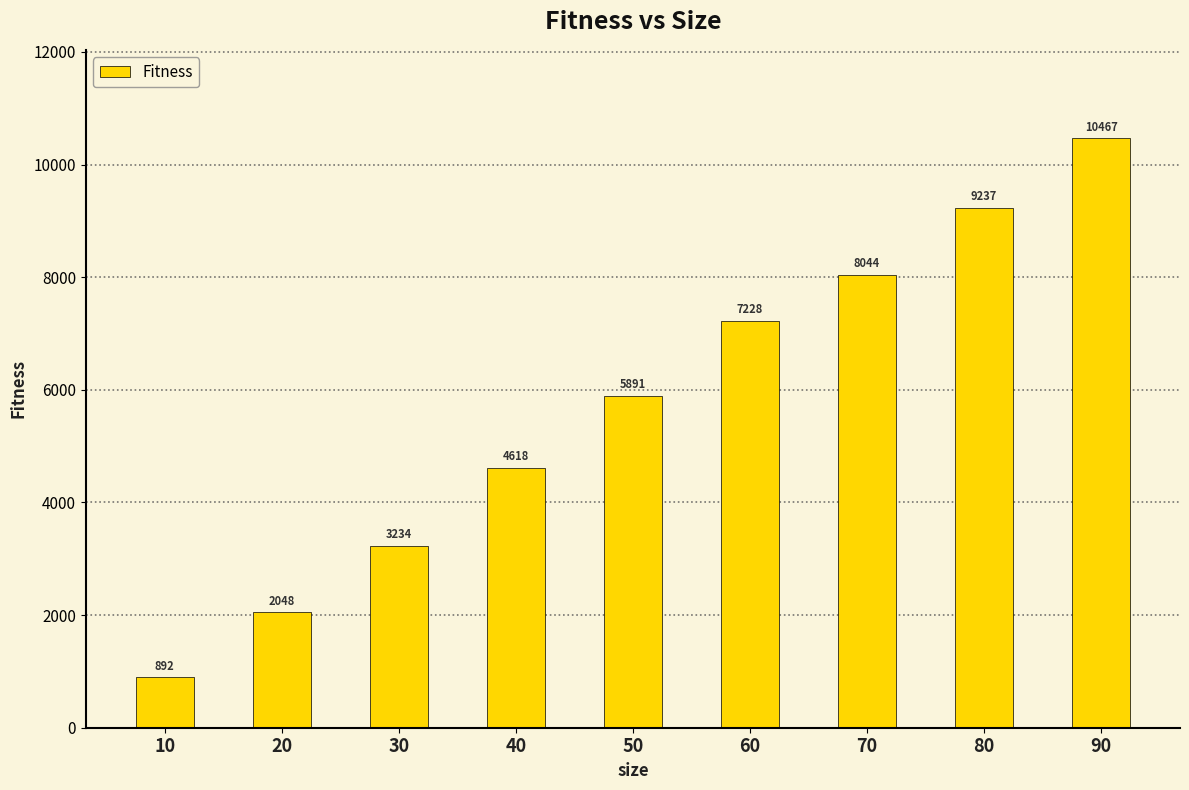

Which label corresponds to the largest value in the chart?

90